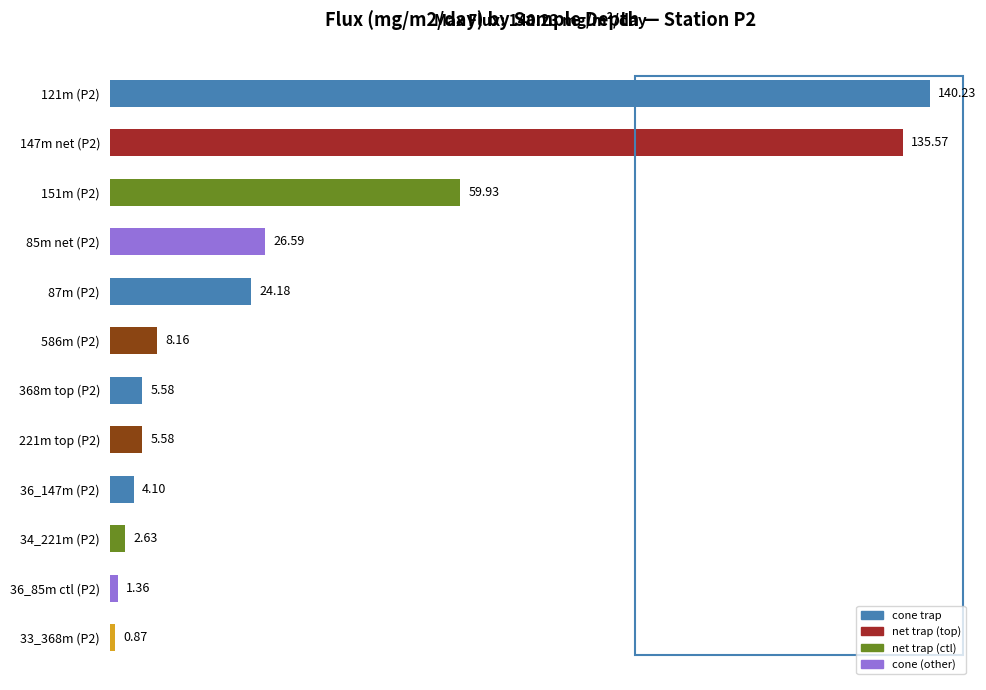

Does the chart contain any negative values?

No